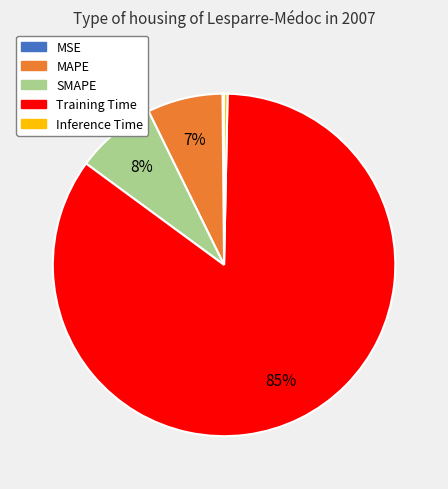

Does Inference Time account for over 50% of the chart?

No